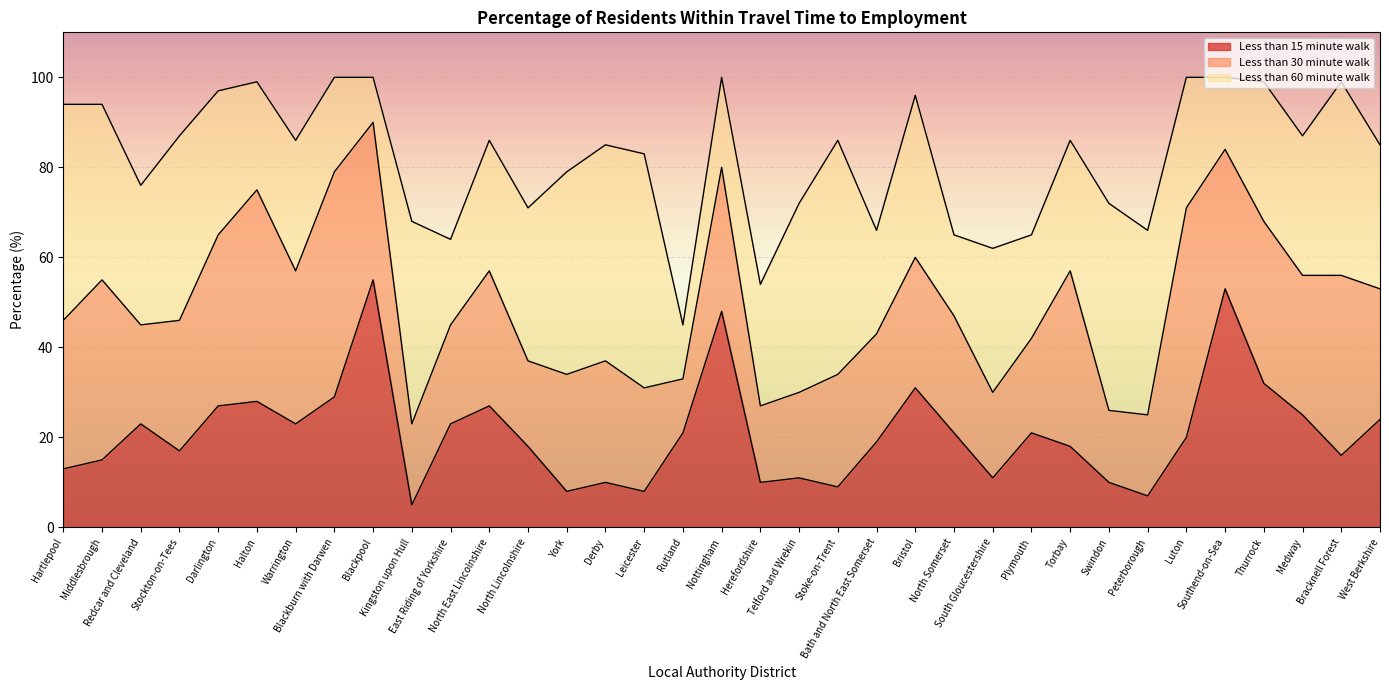

What is the average value of the Less than 15 minute walk series?

21